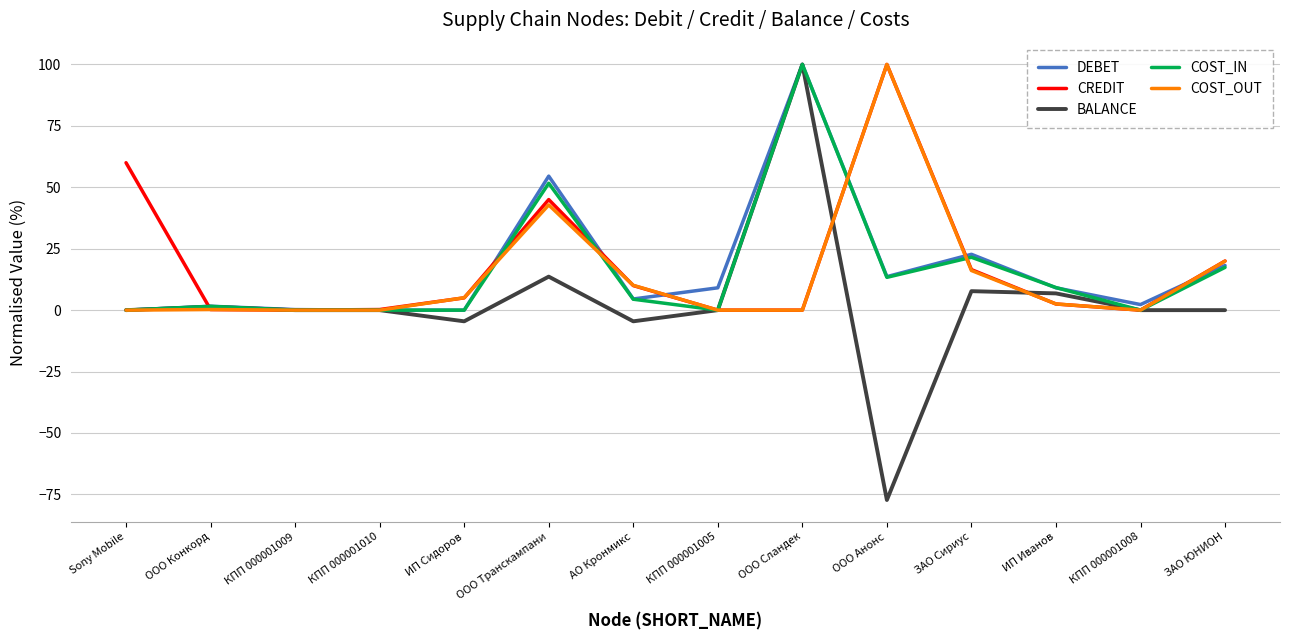

What is the total value across all series at ООО Сландек?

300.0